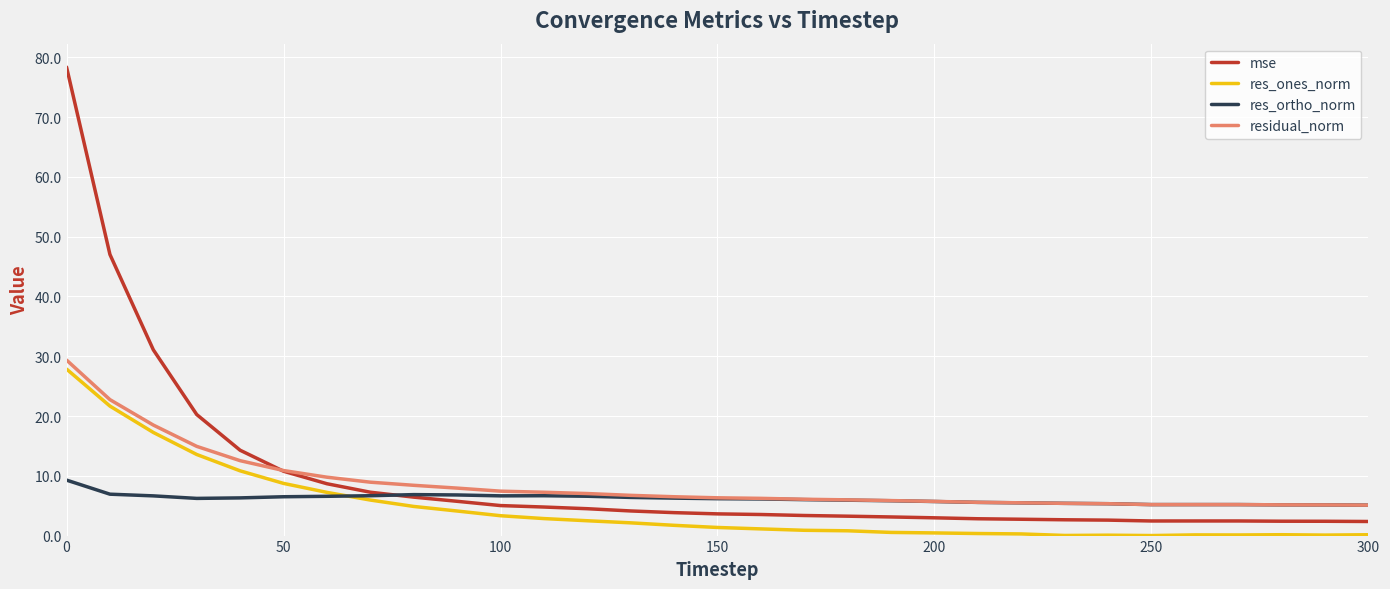

What is the average value of the res_ortho_norm series?

6.1